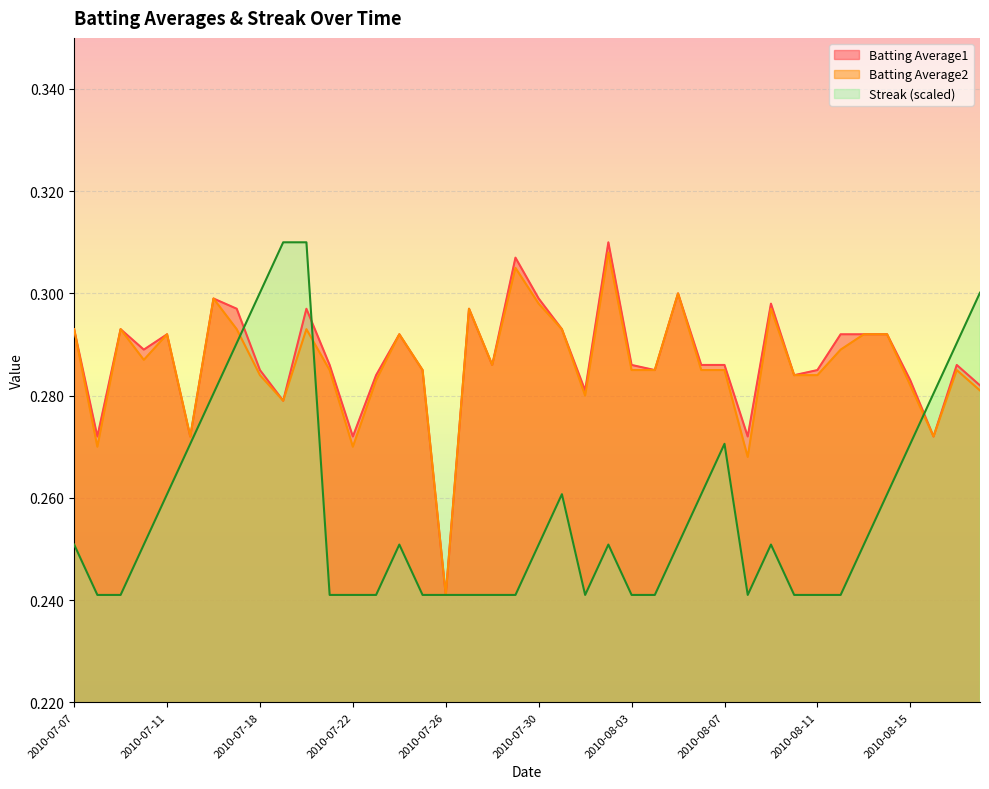

What are all the series names shown in the legend?

Batting Average1, Batting Average2, Streak (scaled)